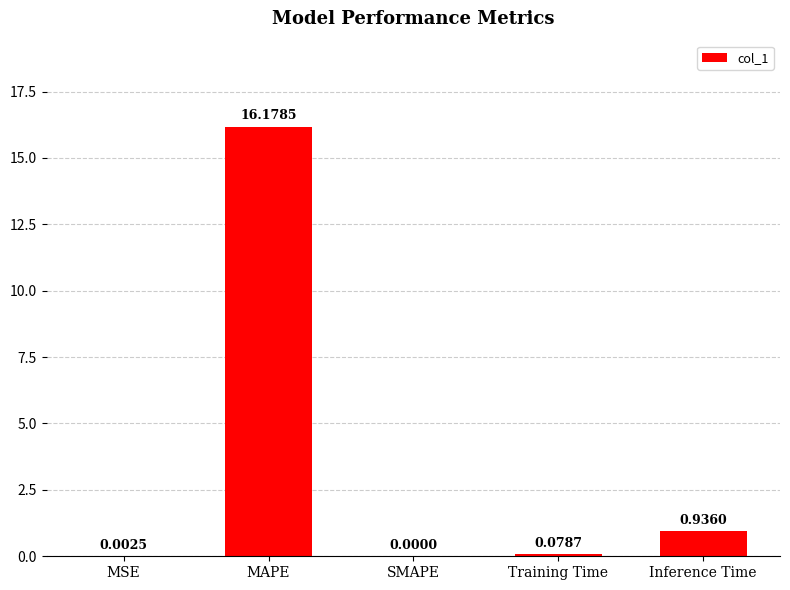

At which category does the chart reach its peak across all series?

MAPE